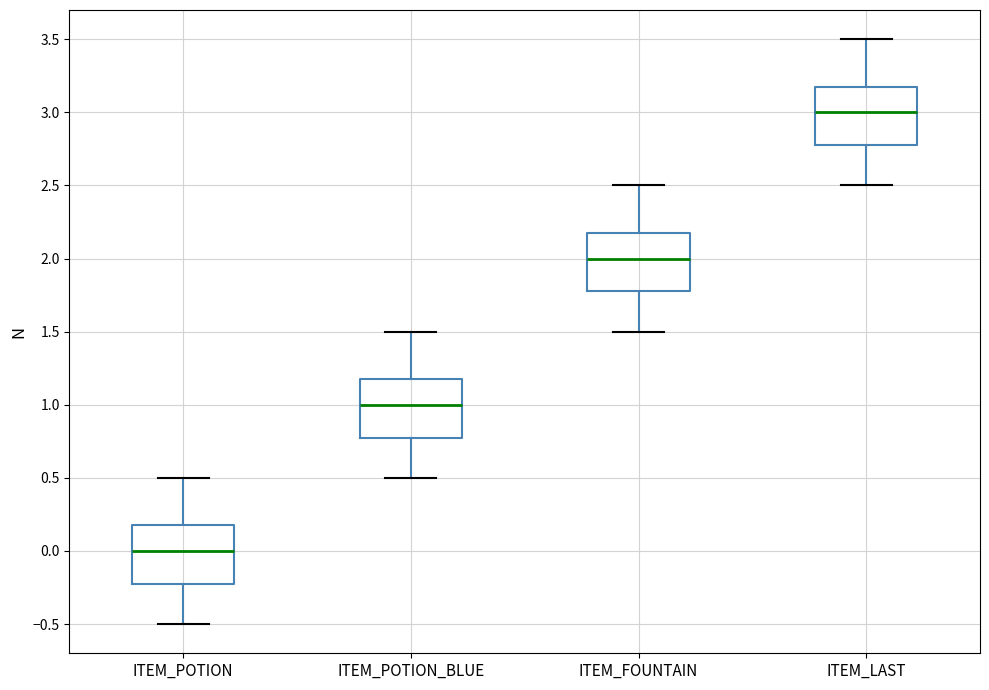

Which box has the highest median line?

ITEM_LAST